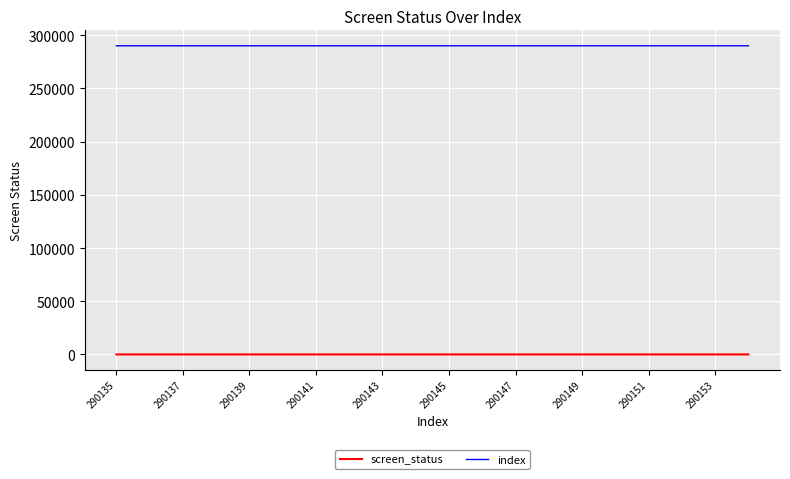

Which series has the largest total across all categories?

index